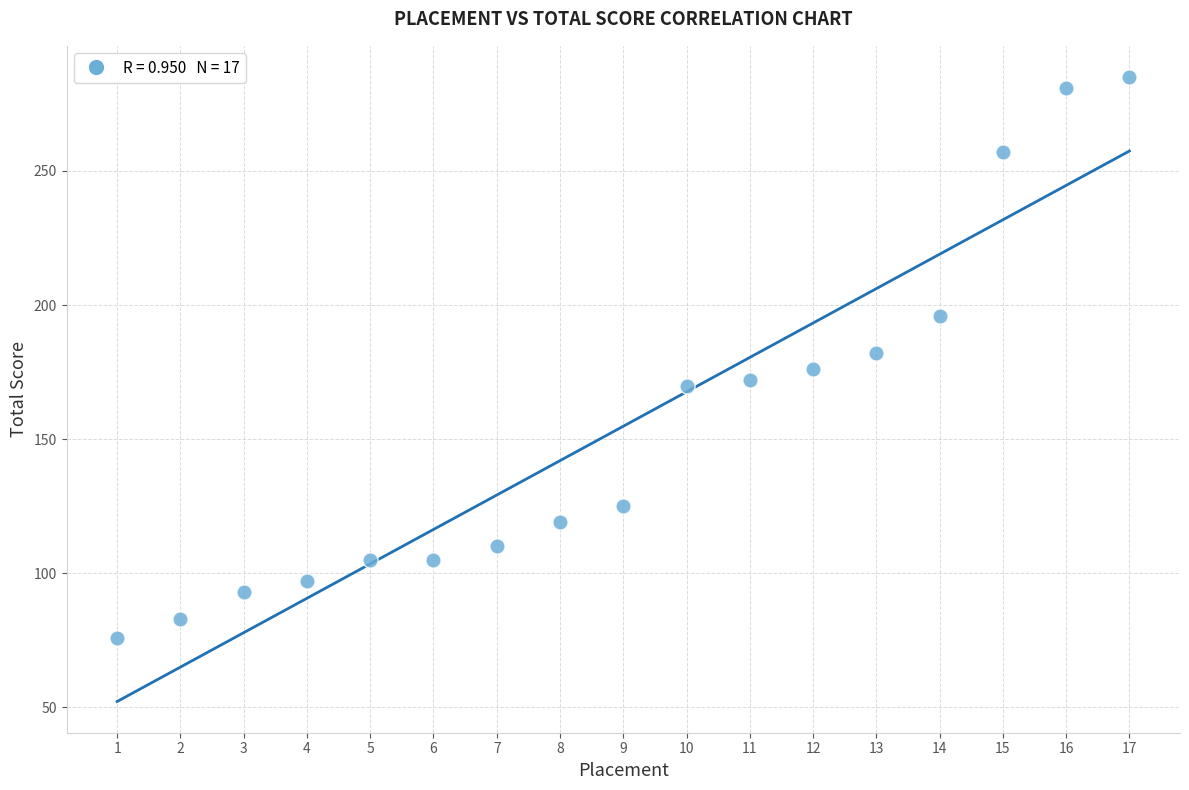

What is the range of X values (max minus min)?

16